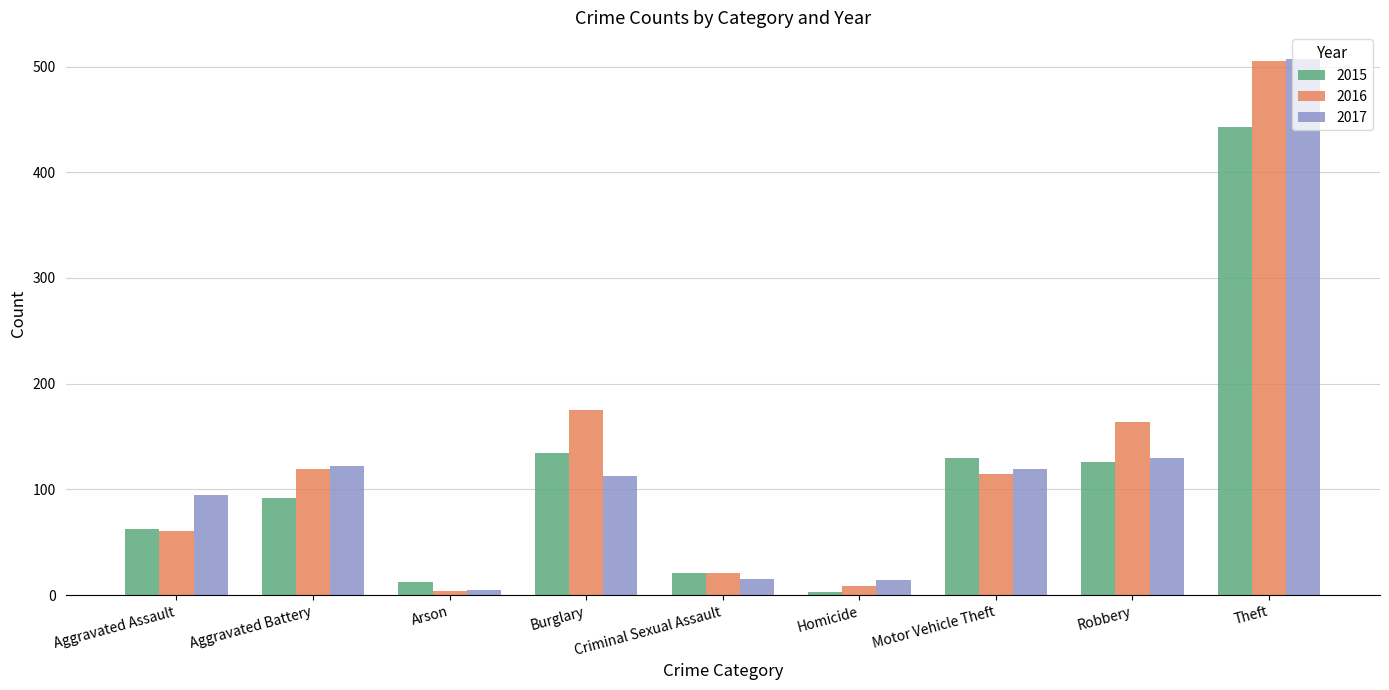

Is it true that 2016 equals 175 at Burglary?

True